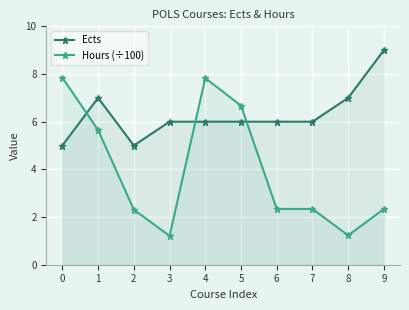

Rank the series by their average value, from lowest to highest.

Hours (÷100), Ects